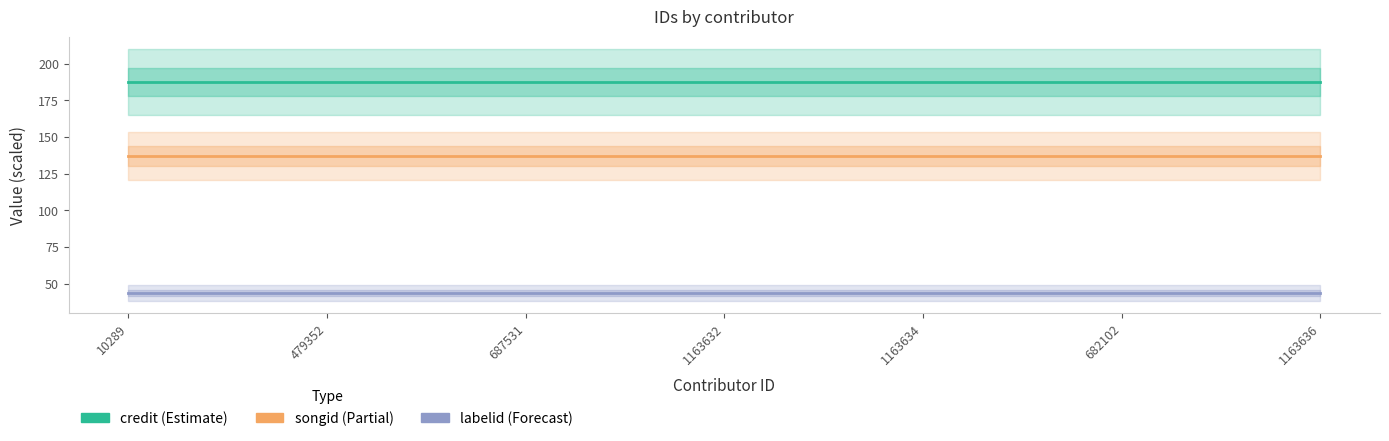

Which series changed the most between 479352 and 687531?

credit (Estimate)